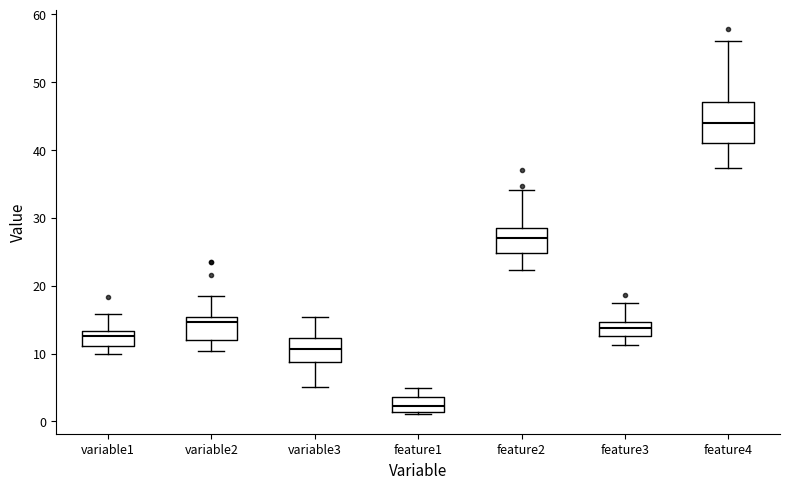

Where is the lower edge of the box for variable3 on the y-axis? The values are not printed on the chart, so give them approximately, as read against the axis.

9